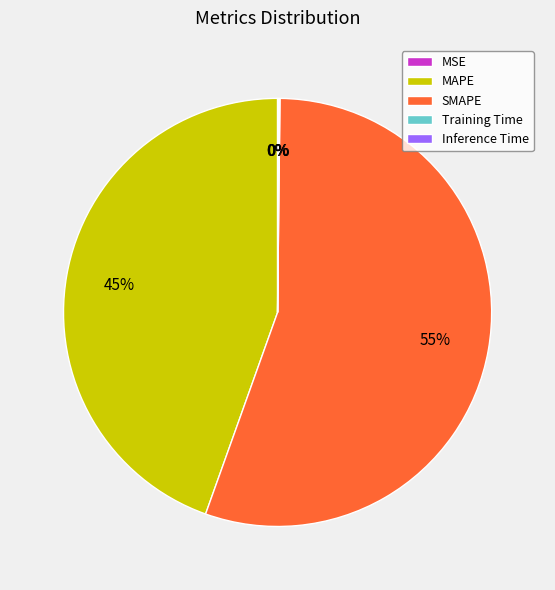

Which has a higher value, MAPE or SMAPE?

SMAPE